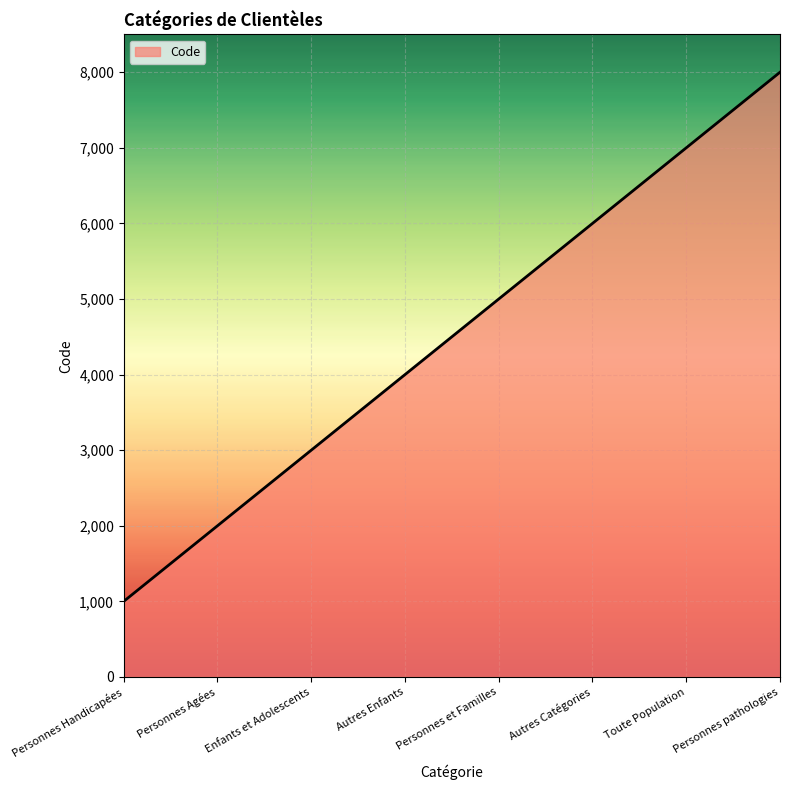

Rank the categories by value from lowest to highest.

Personnes Handicapées, Personnes Agées, Enfants et Adolescents, Autres Enfants, Personnes et Familles, Autres Catégories, Toute Population, Personnes pathologies